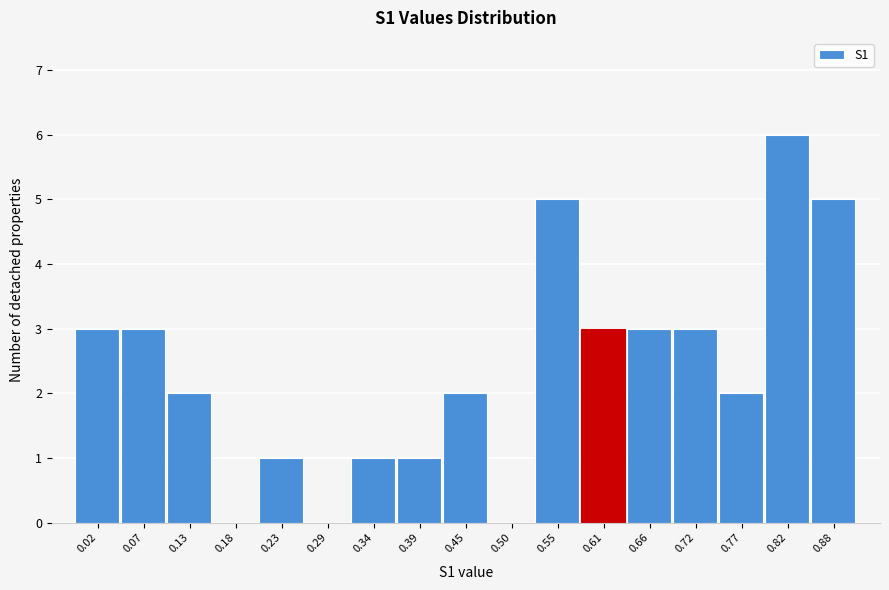

Reading left to right, transcribe all the data shown in this chart.

0.02=3	0.07=3	0.13=2	0.18=0	0.23=1	0.29=0	0.34=1	0.39=1	0.45=2	0.50=0	0.55=5	0.61=3	0.66=3	0.72=3	0.77=2	0.82=6	0.88=5